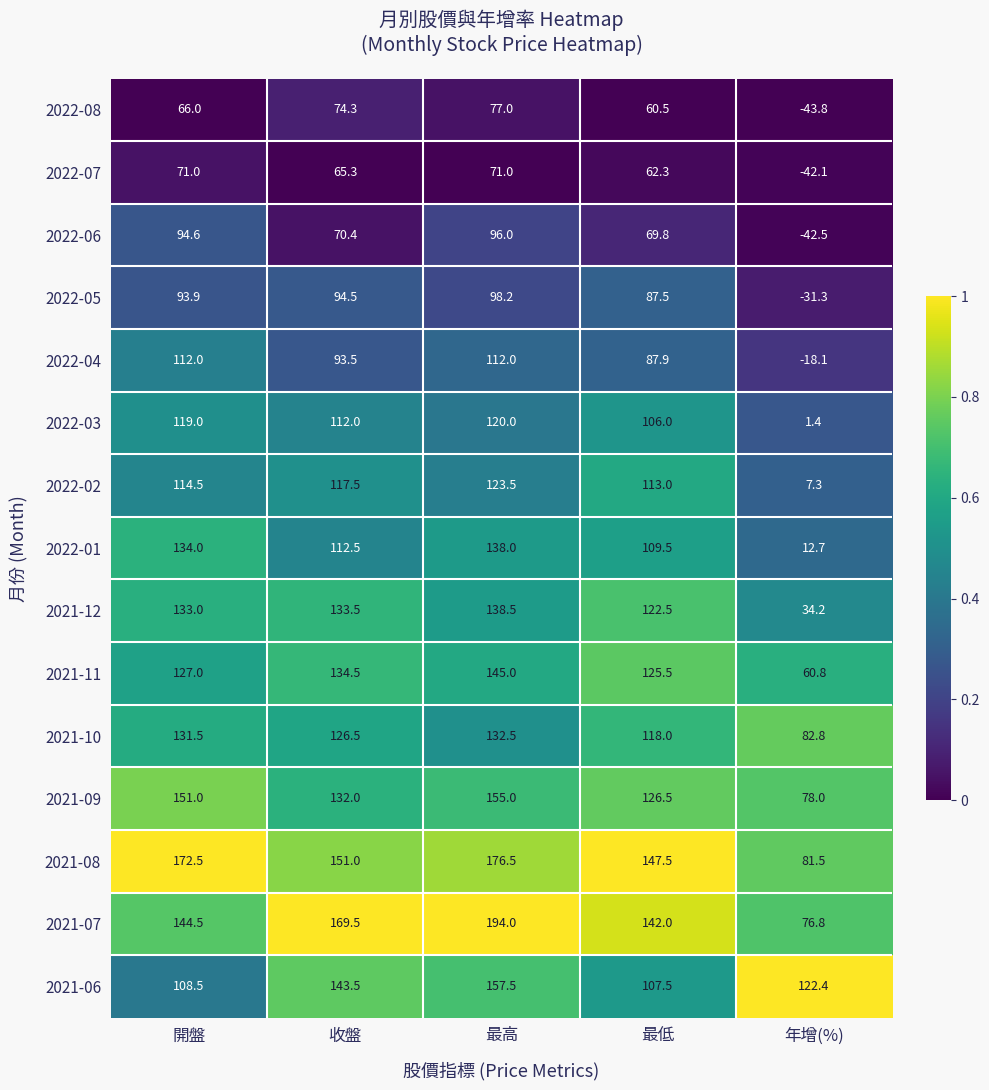

Which series has the largest total across all categories?

2021-08